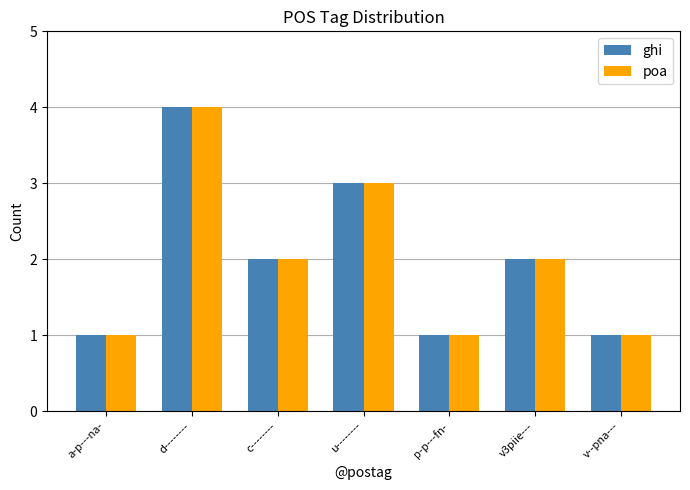

Which label corresponds to the largest value in the chart?

d--------